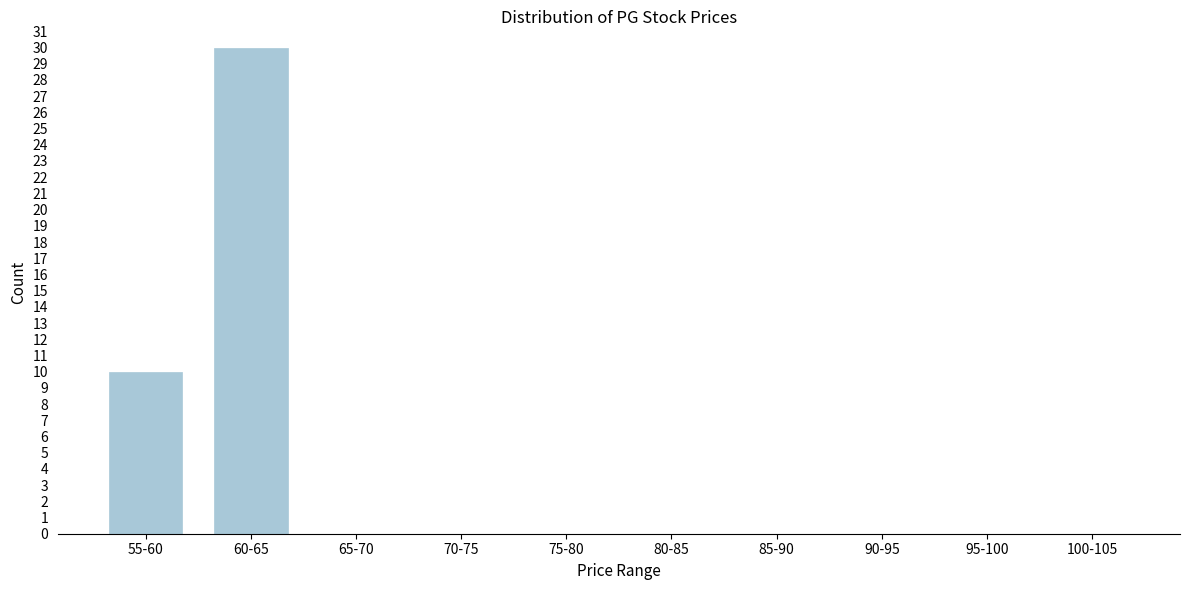

Reading left to right, list all the values displayed in this chart.

55-60=10	60-65=30	65-70=0	70-75=0	75-80=0	80-85=0	85-90=0	90-95=0	95-100=0	100-105=0